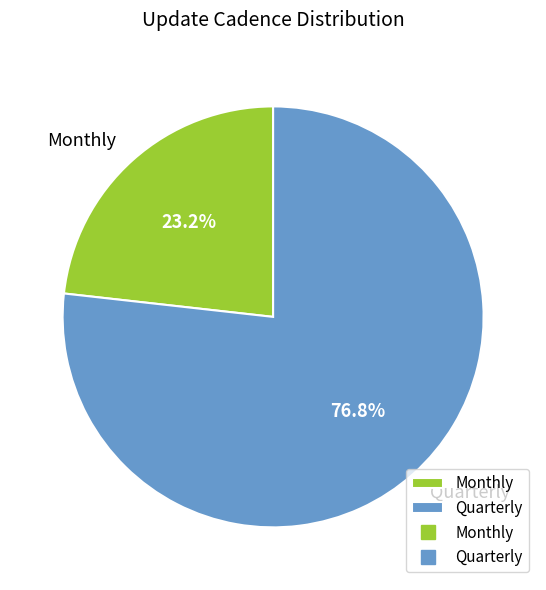

How many slices are in this pie chart?

2